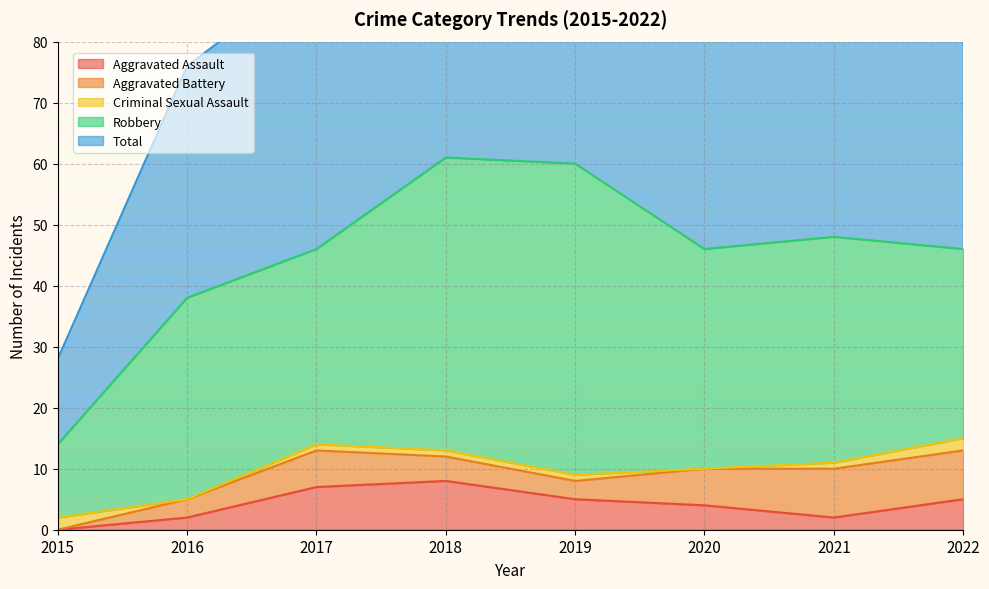

How many values in the Aggravated Battery series exceed 6?

2